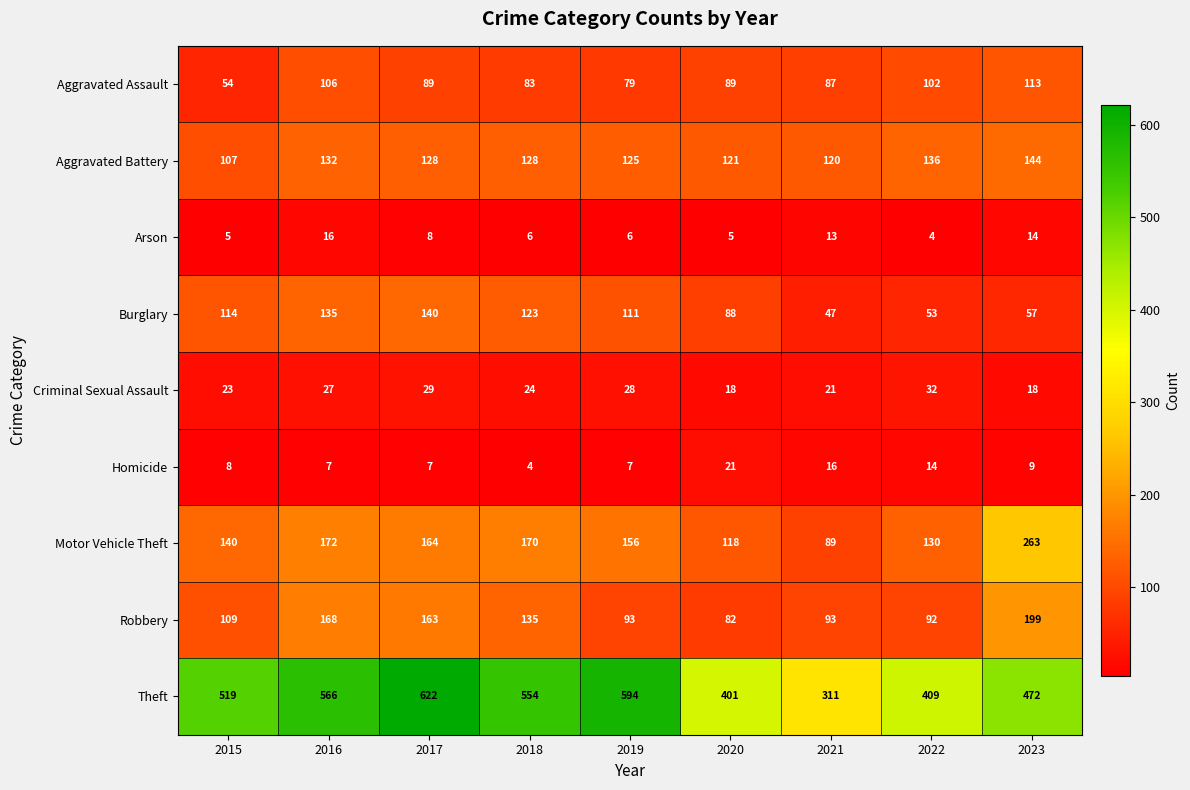

Which series has the largest range (max minus min)?

Theft